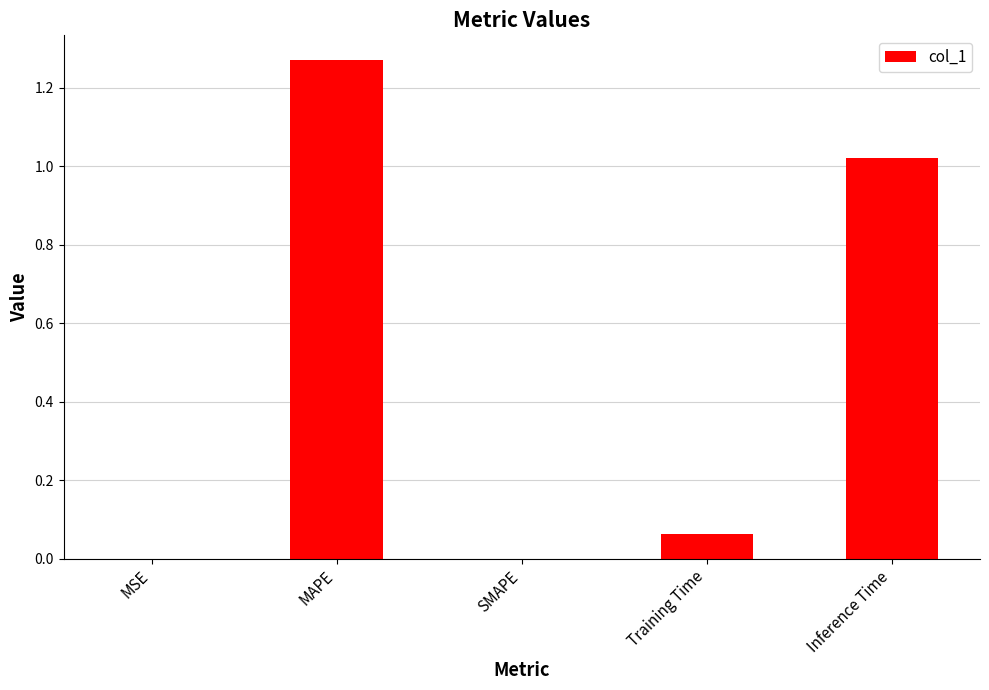

Which has a higher value, MAPE or Inference Time?

MAPE